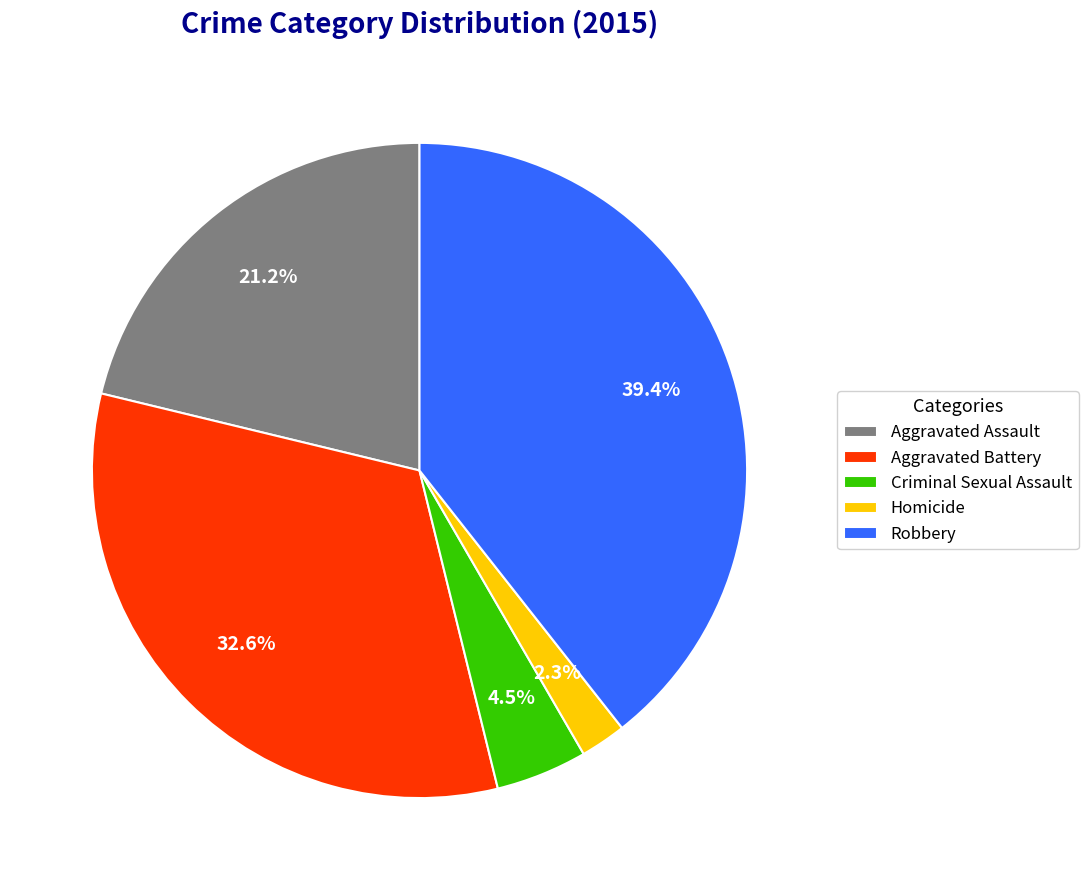

Is it true that Homicide is 13% of the pie?

False